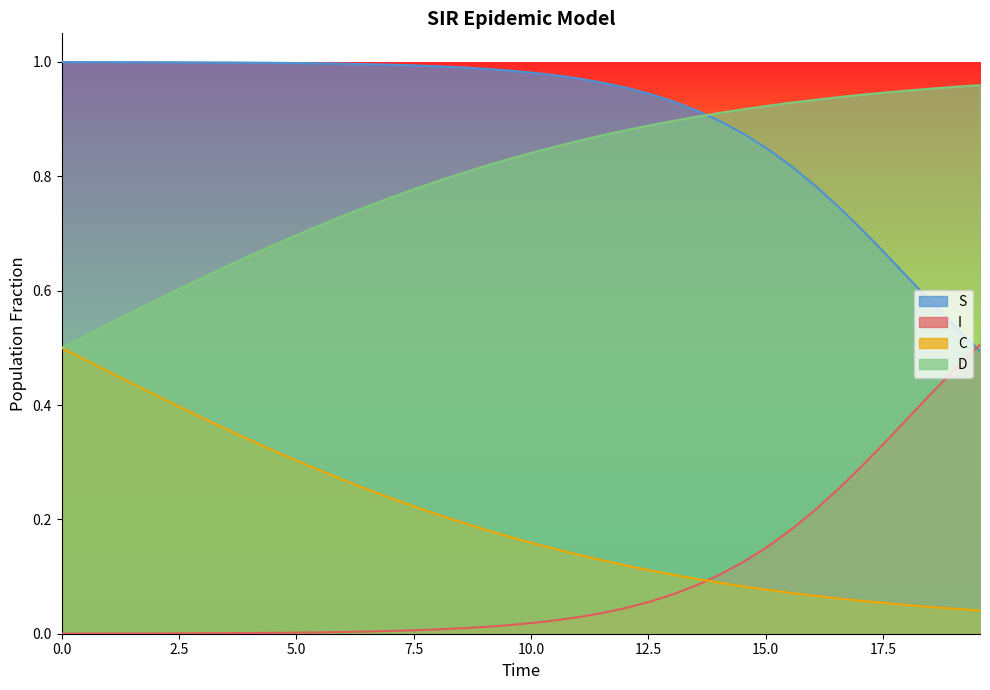

Which series has the largest total across all categories?

S